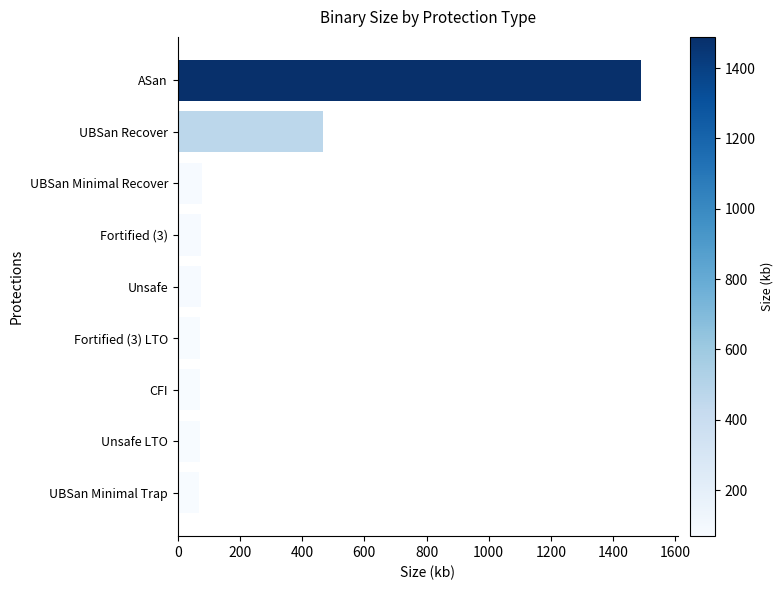

What is the difference between the values at UBSan Recover and Unsafe LTO?

397.2